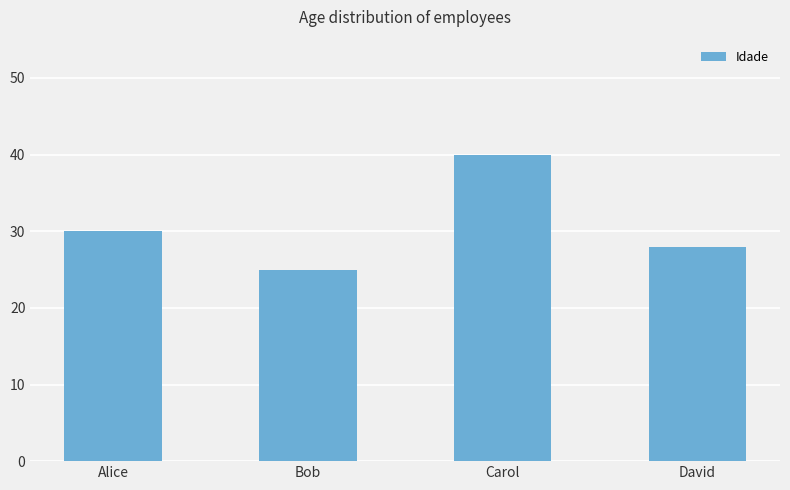

Rank the categories by value from lowest to highest.

Bob, David, Alice, Carol